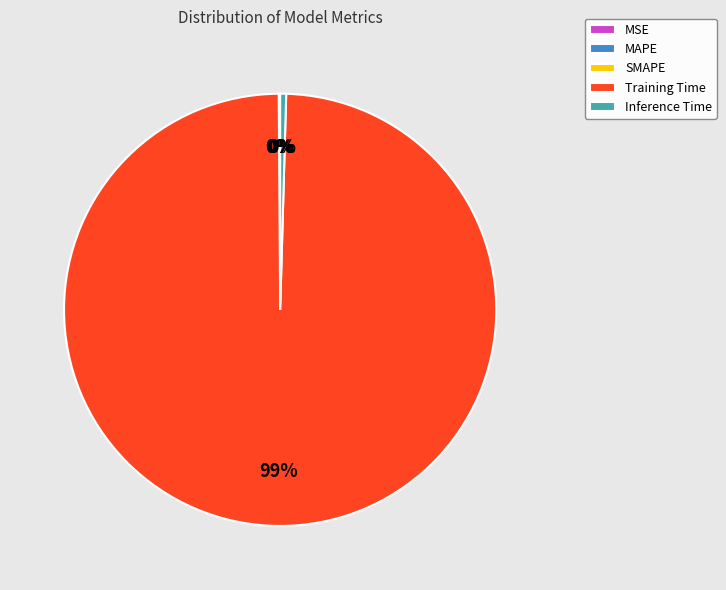

Is it true that Training Time is 99% of the pie?

True